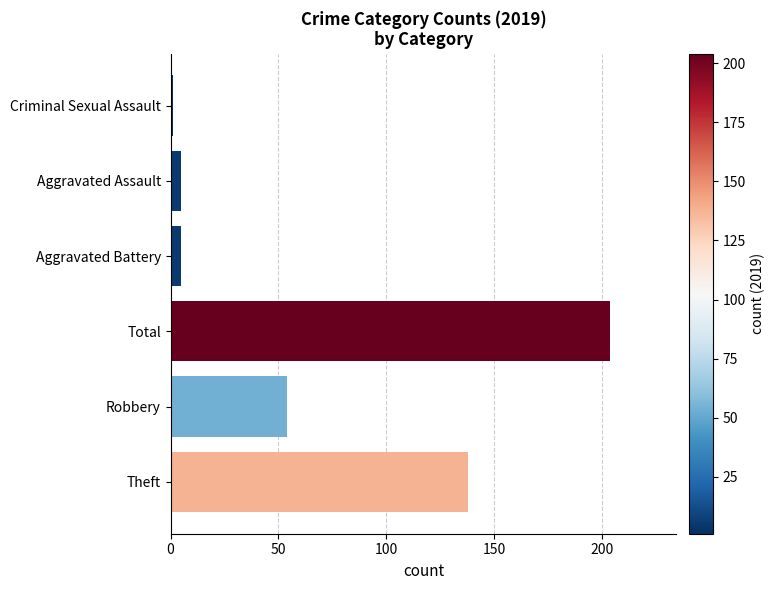

What is the sum of all values?

407